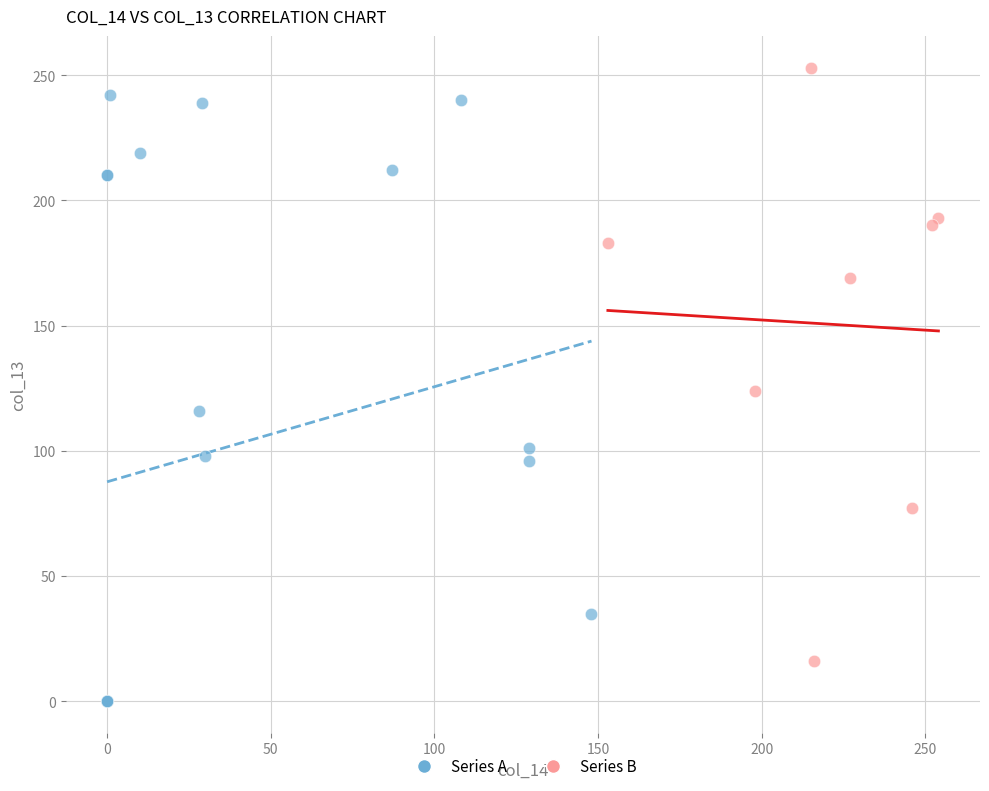

Which series has the widest spread of Y values?

Series A